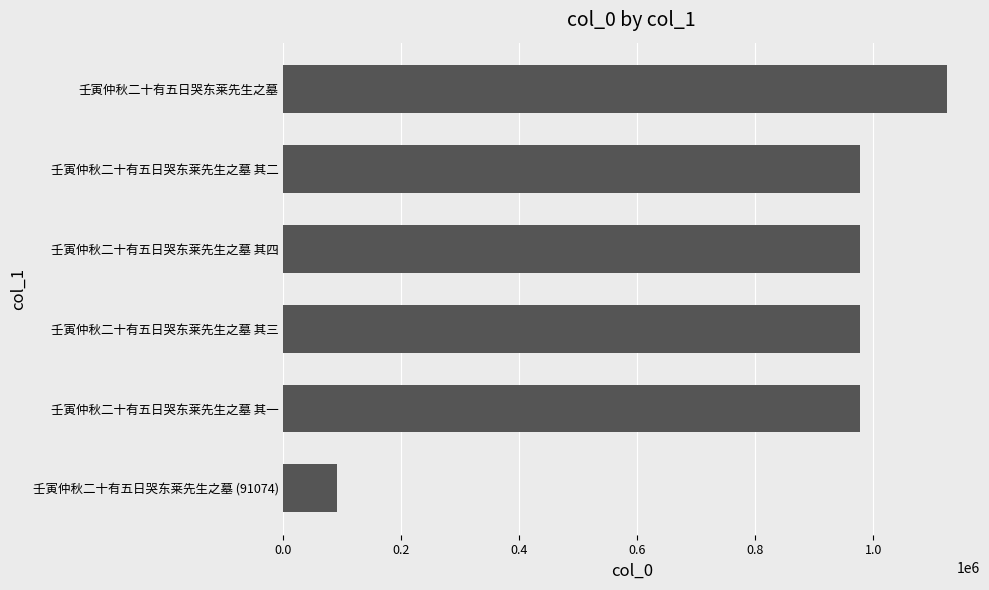

Read the value at 壬寅仲秋二十有五日哭东莱先生之墓 其四.

977964